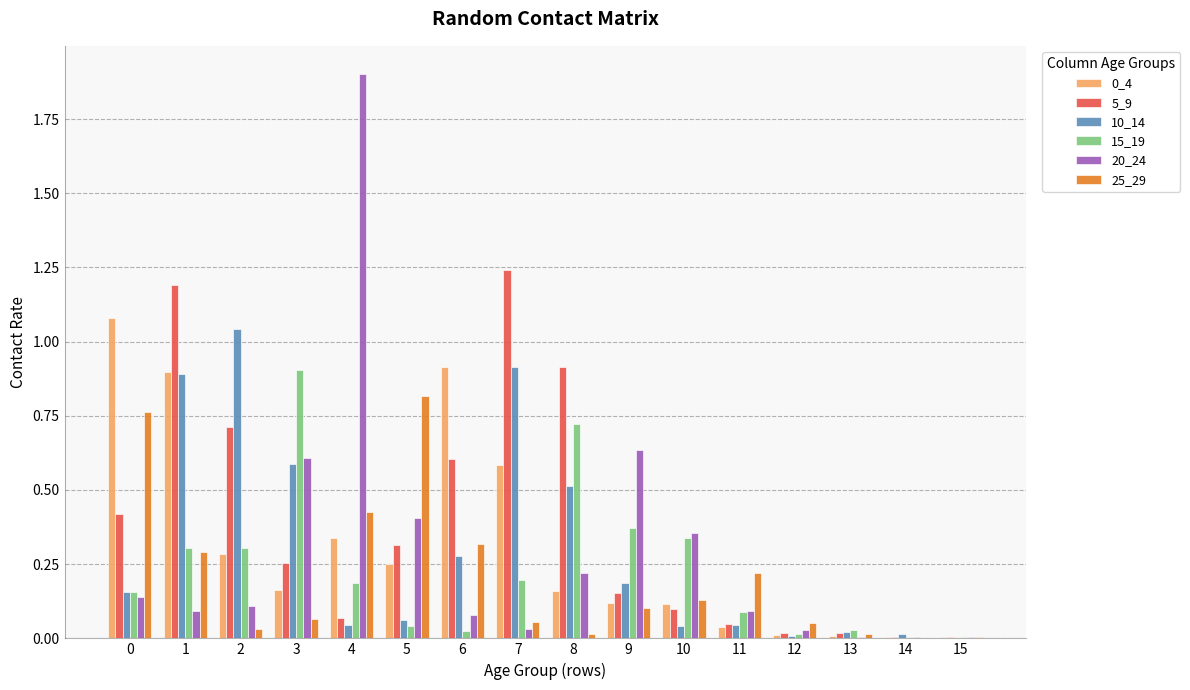

Is the value of 10_14 at 15 greater than the value of 15_19 at 4?

No